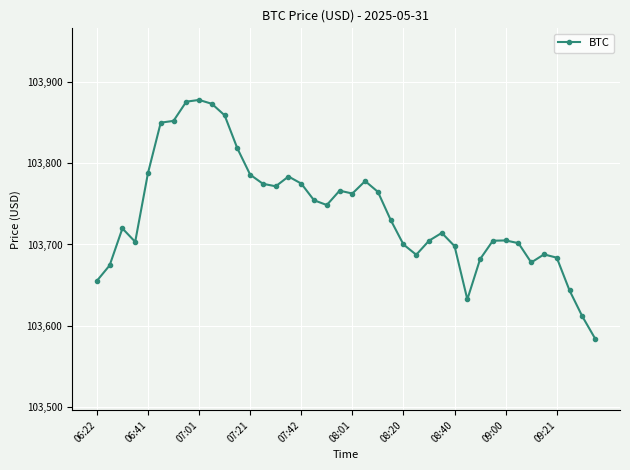

What is the minimum value shown in the chart?

103584.3